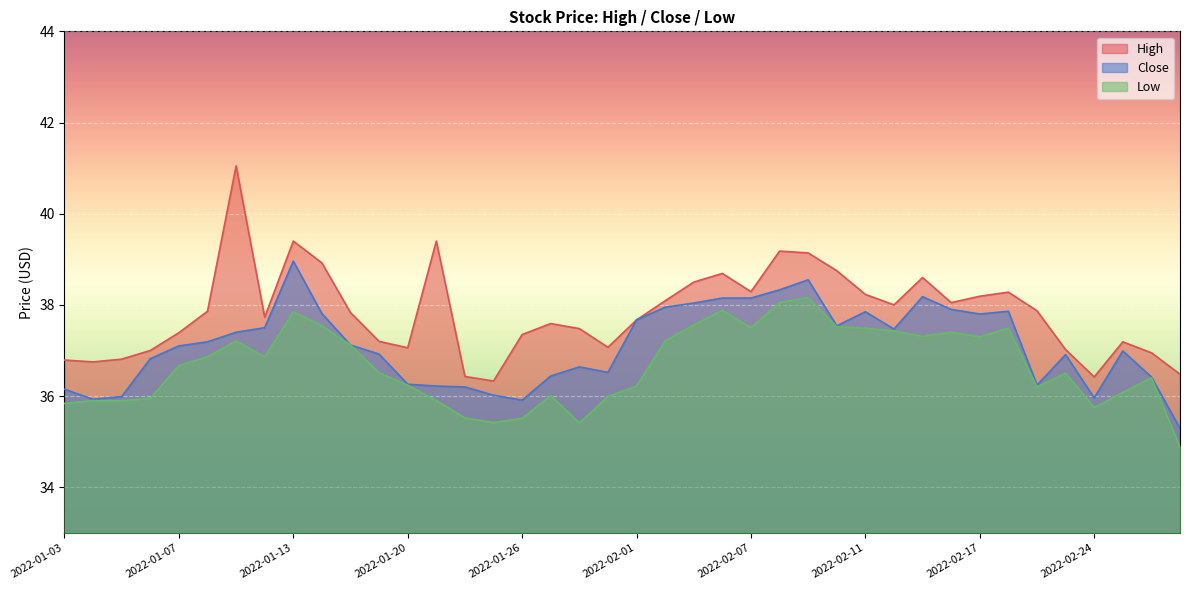

The value of High at 2022-01-20 is 37.1. True or false?

True